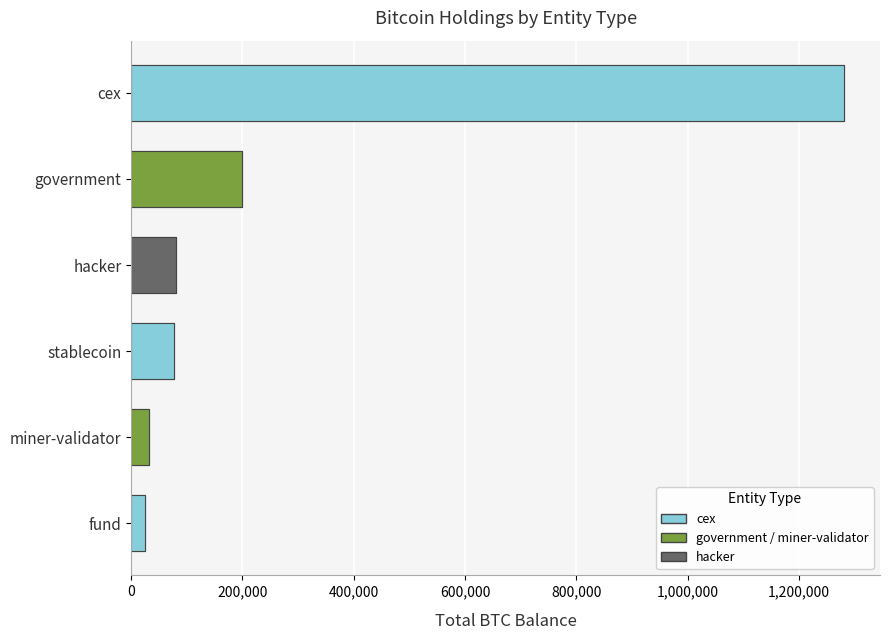

Reading left to right, transcribe all the data shown in this chart.

1281900.1	200014.1	79957.3	77446.6	31643.4	24294.7